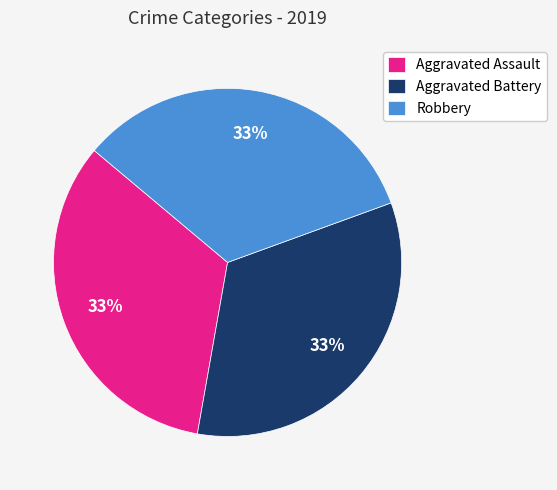

To the nearest percent, what is the difference between the largest and smallest slice percentages?

0%